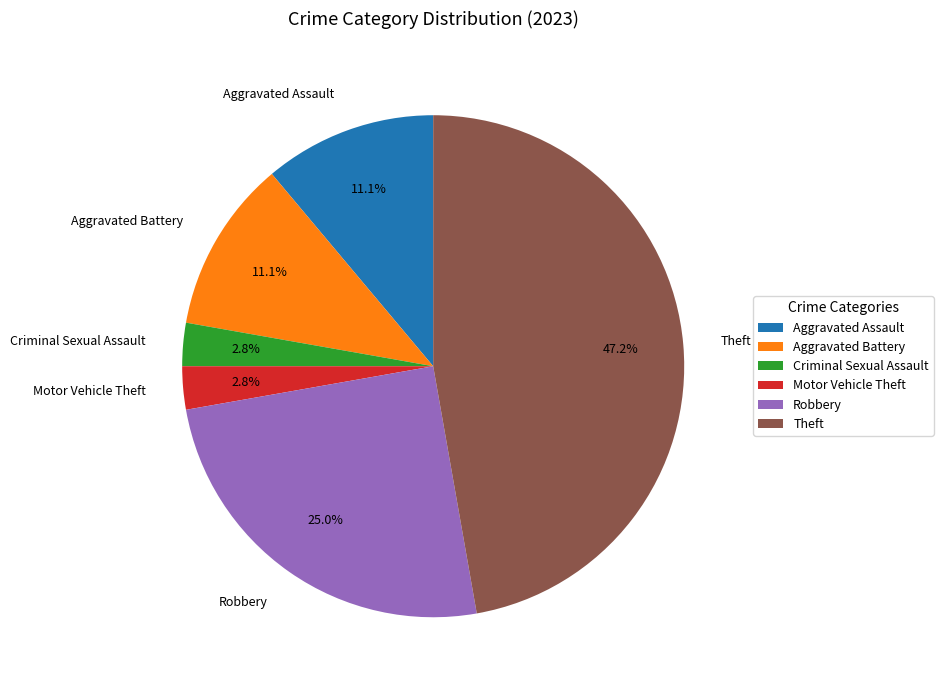

Which category has the biggest portion of the pie?

Theft